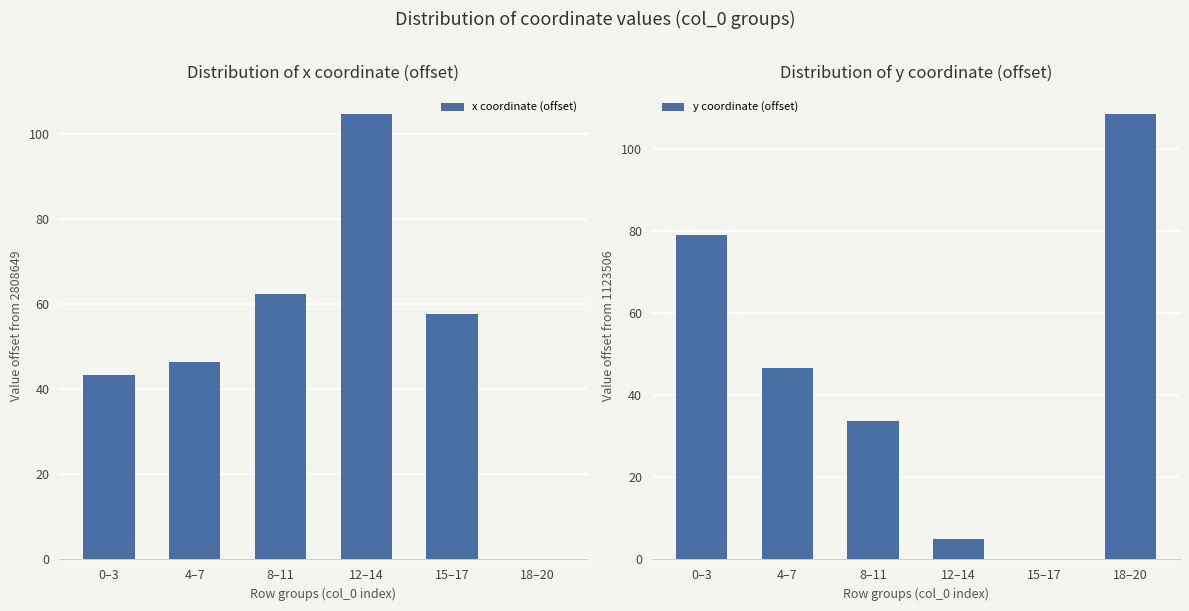

How many positive values does the x coordinate (offset) series have?

5